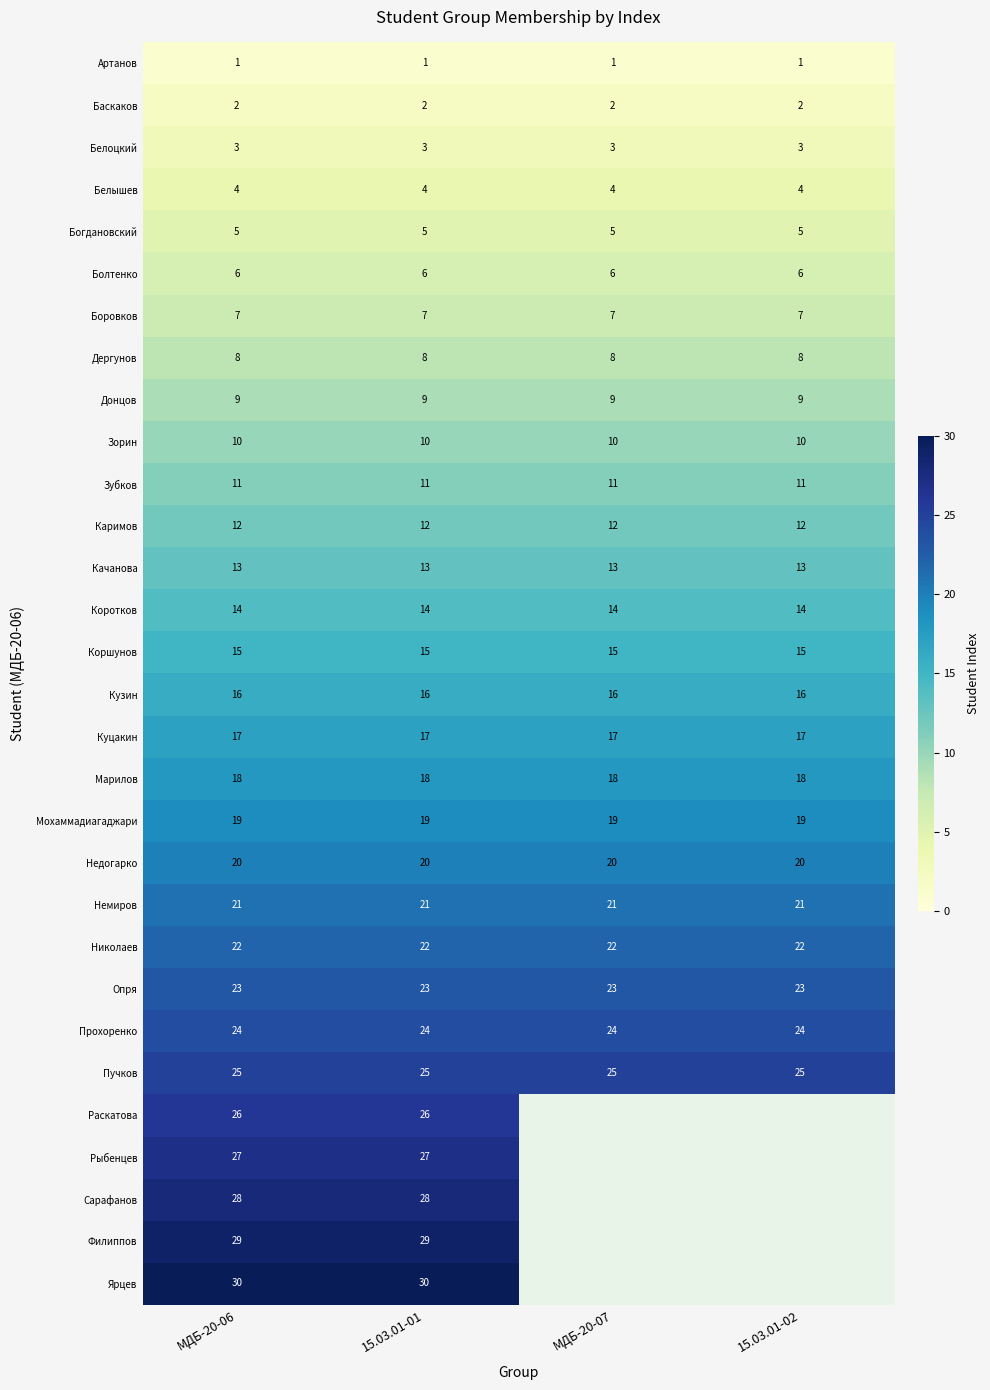

What is the sum of the Филиппов values at МДБ-20-06 and 15.03.01-01?

58